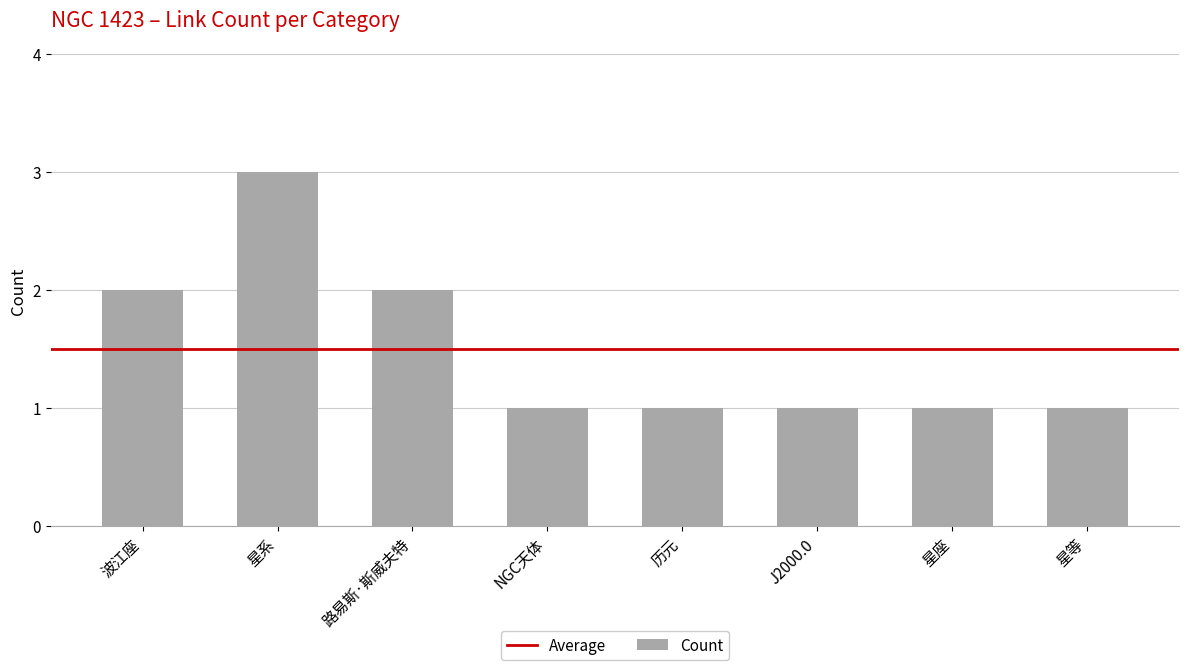

The chart shows a value of 1 at 路易斯·斯威夫特. True or false?

False